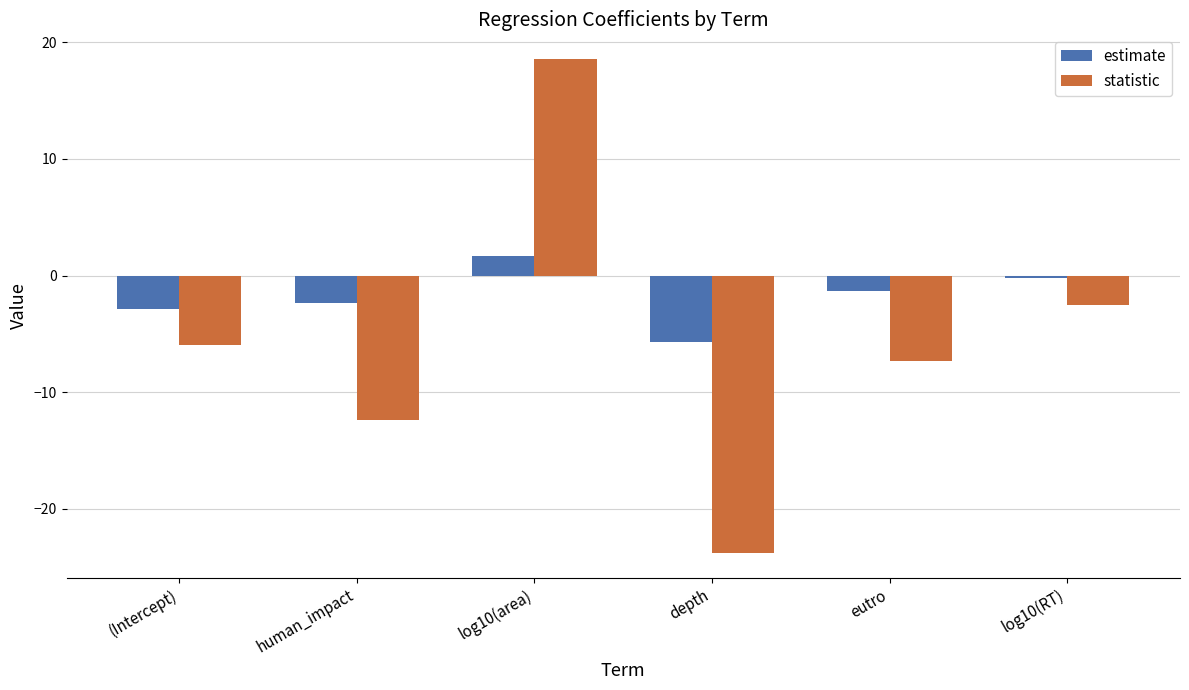

Rank the series by their maximum value, from highest to lowest.

statistic, estimate